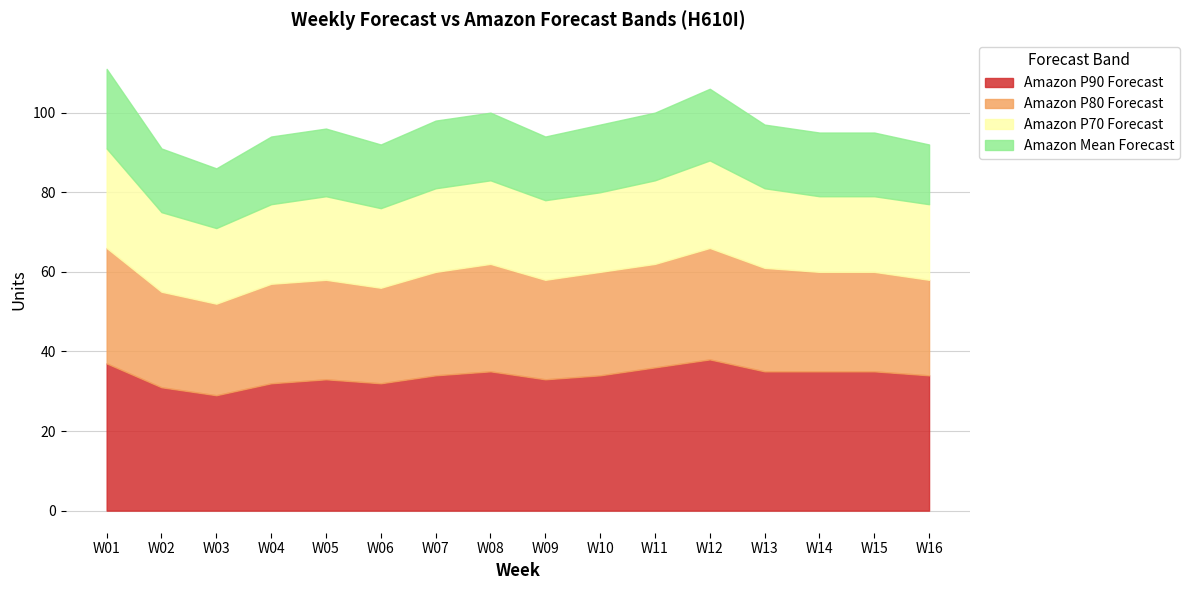

At which category is the sum across all series the highest?

W01